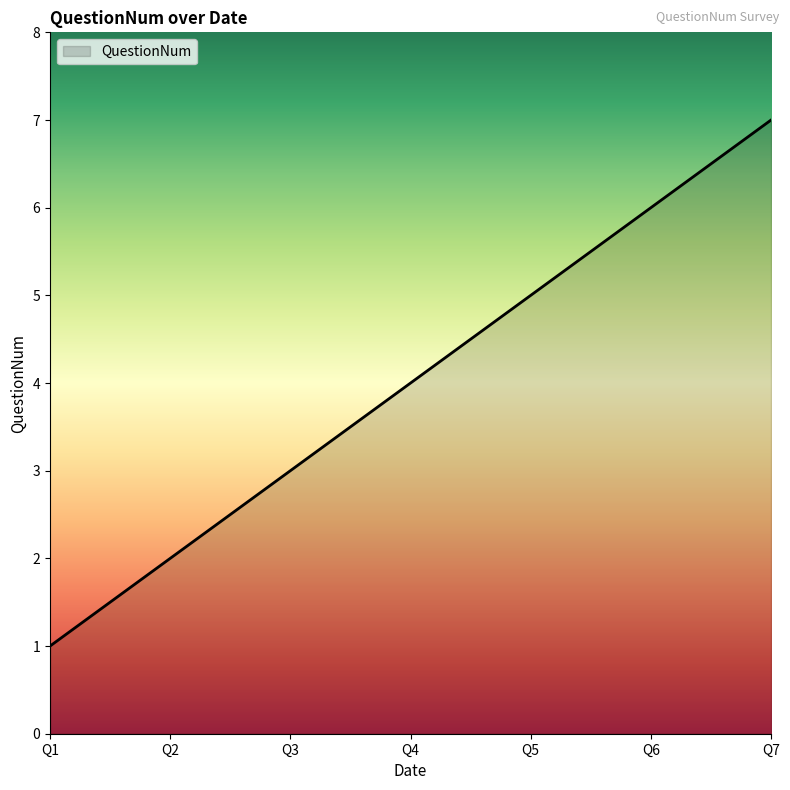

The value at Q3 is 2. True or false?

False